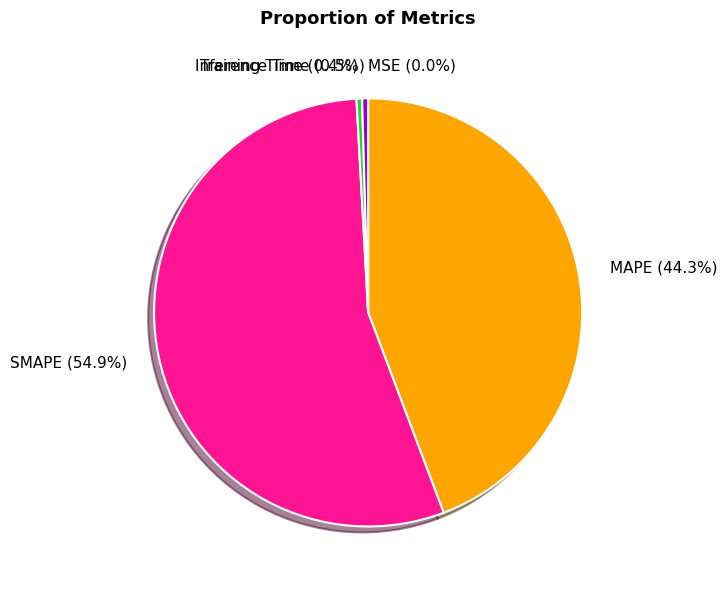

Combined, what portion of the pie is Inference Time and Training Time?

0.9%